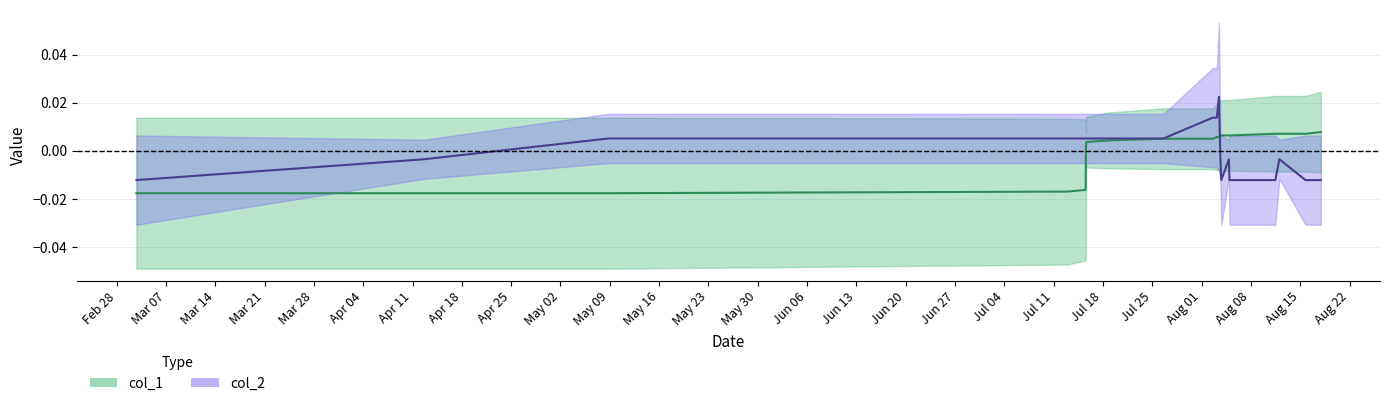

Which series has the widest spread of values?

col_2